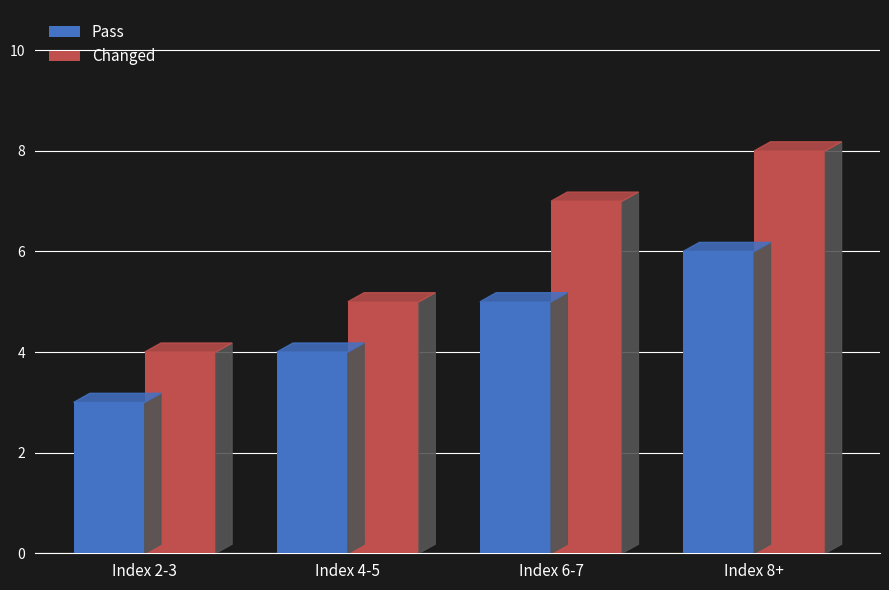

What is the label of the 3rd bar from the left?

Index 6-7